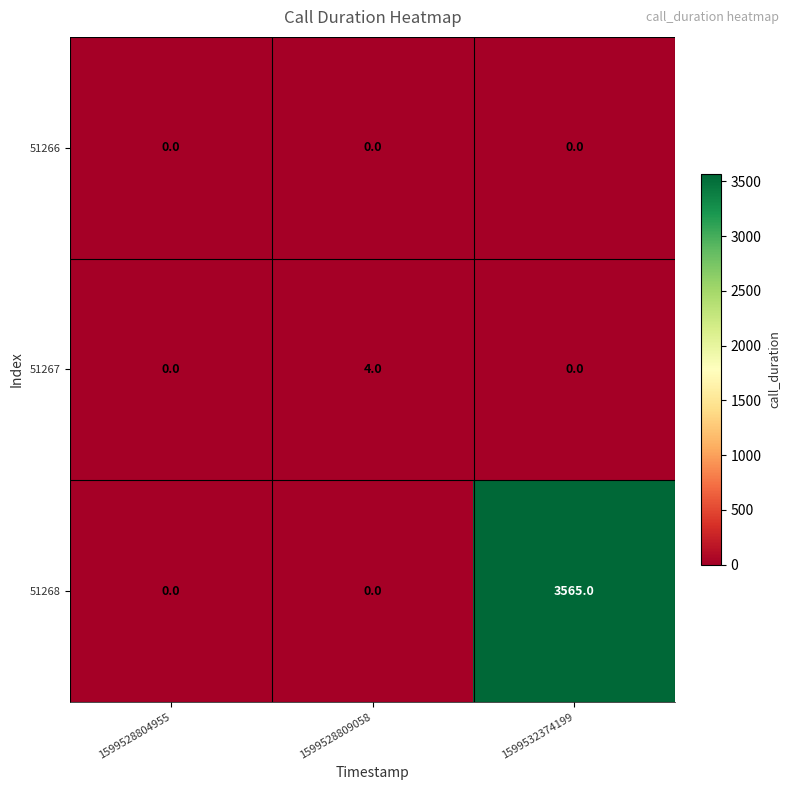

What is the maximum value for 51267?

4